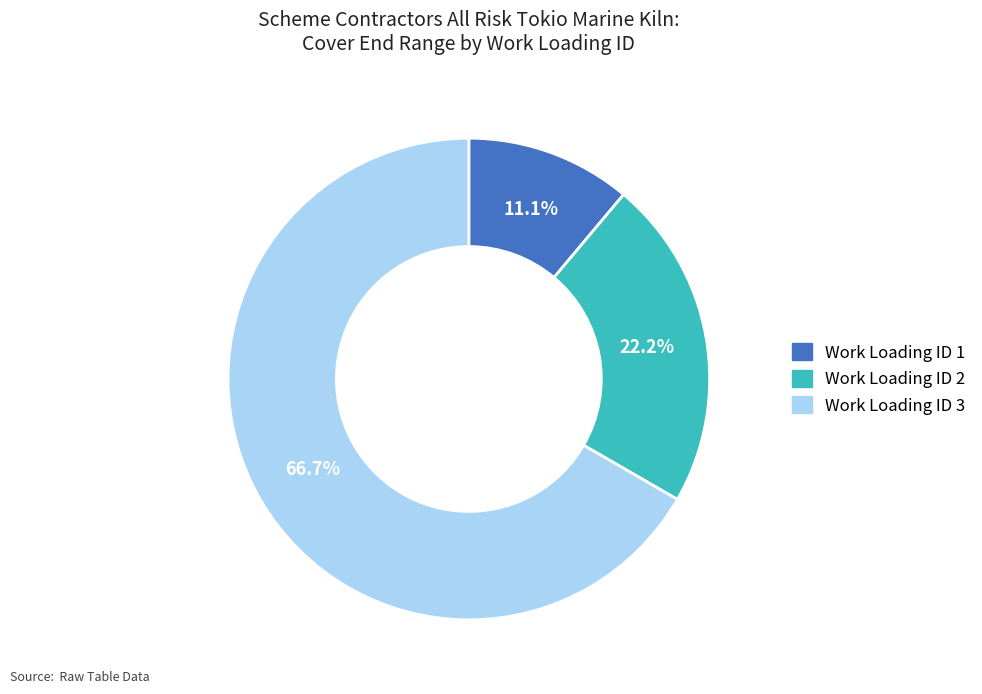

Does any single category account for the majority?

Yes